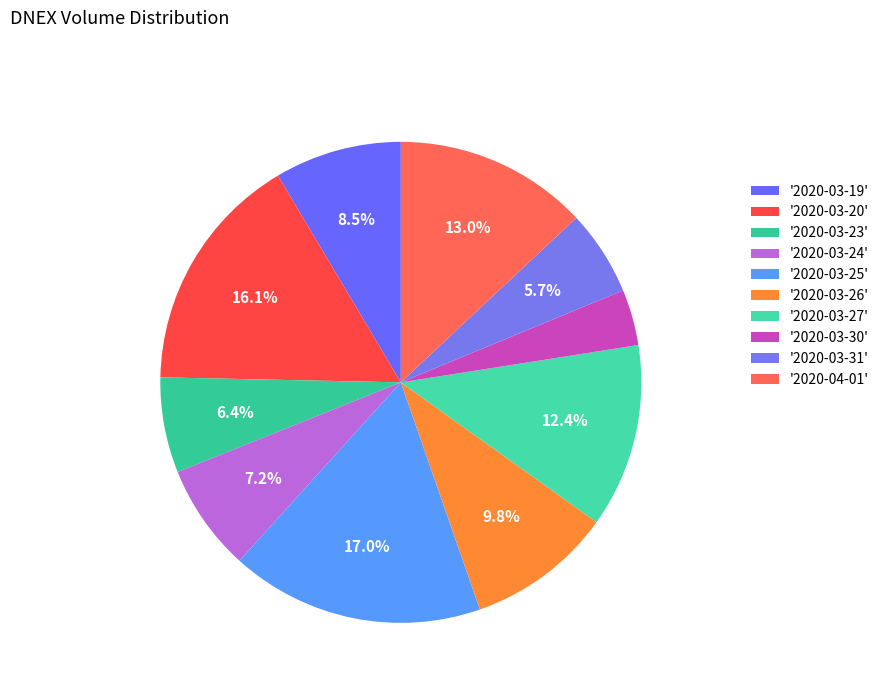

How many slices are in this pie chart?

10